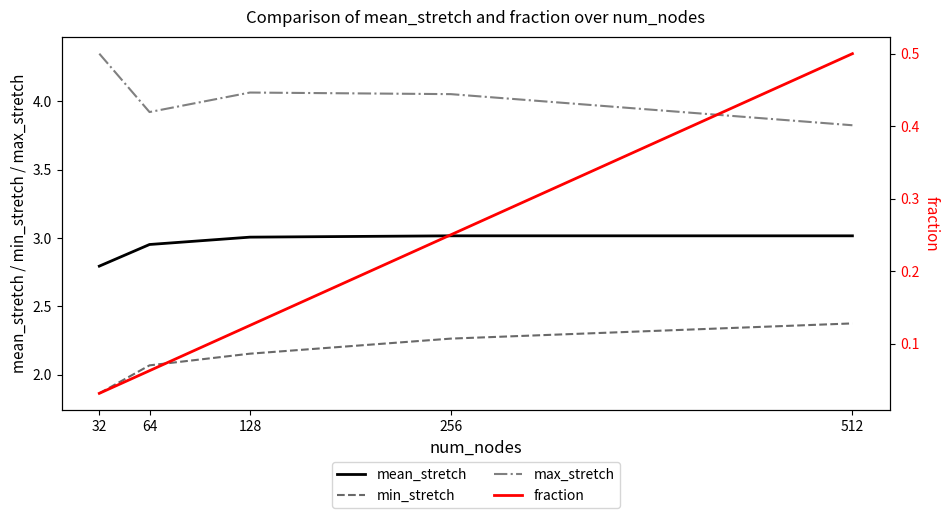

Rank the series at 64 from lowest to highest value.

fraction, min_stretch, mean_stretch, max_stretch